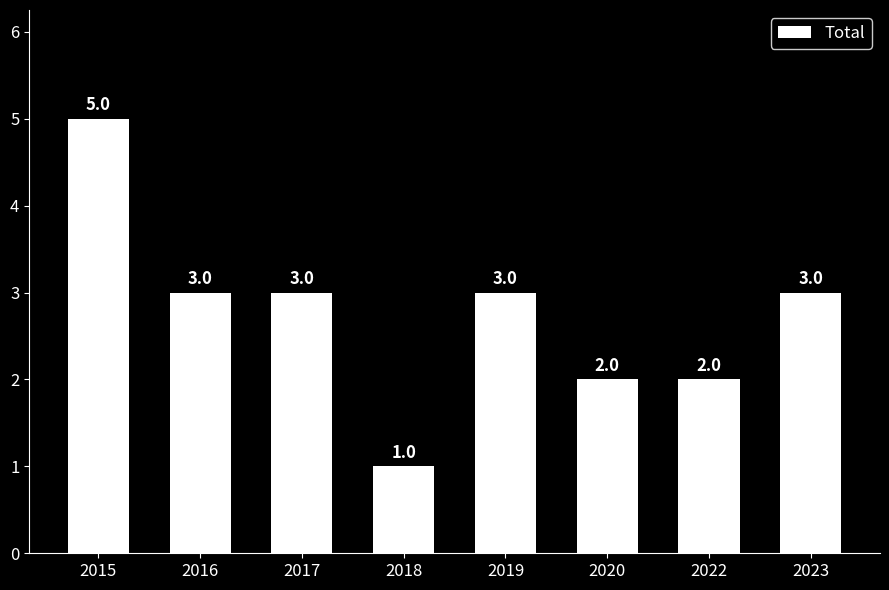

Is it true that the value at 2022 is 0?

False